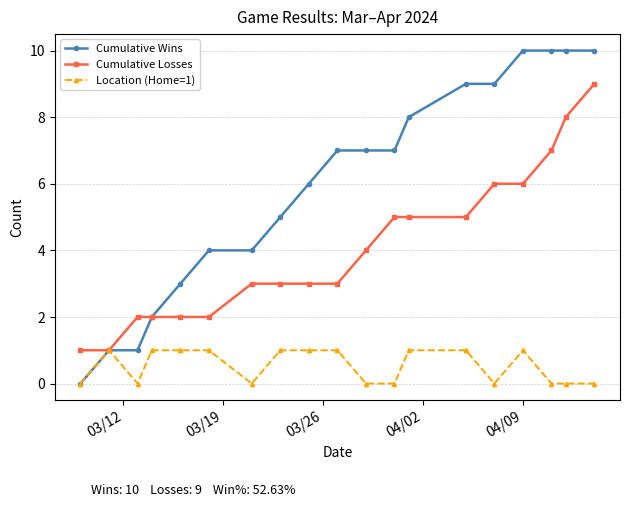

What is the highest value of the Cumulative Wins series?

10